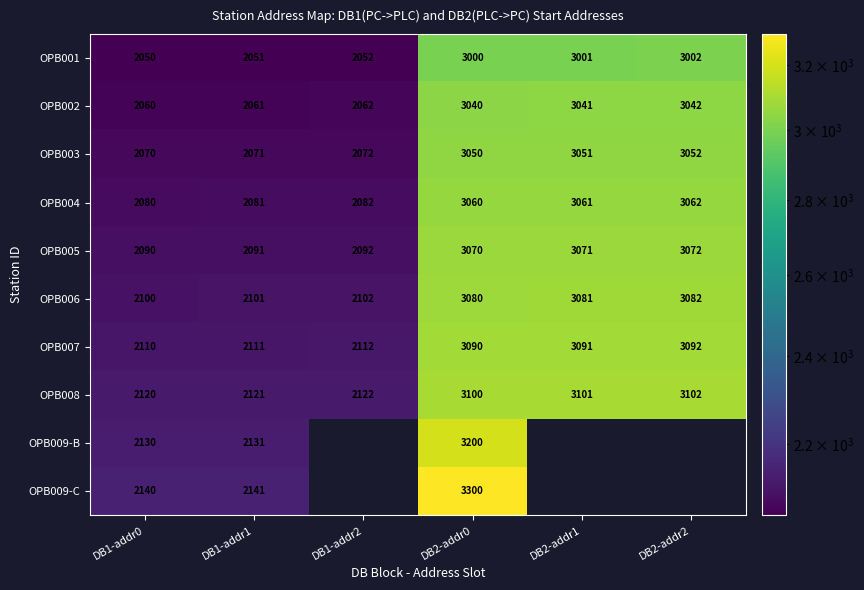

True or false: OPB003 has a value of 901.1 at DB2-addr2.

False